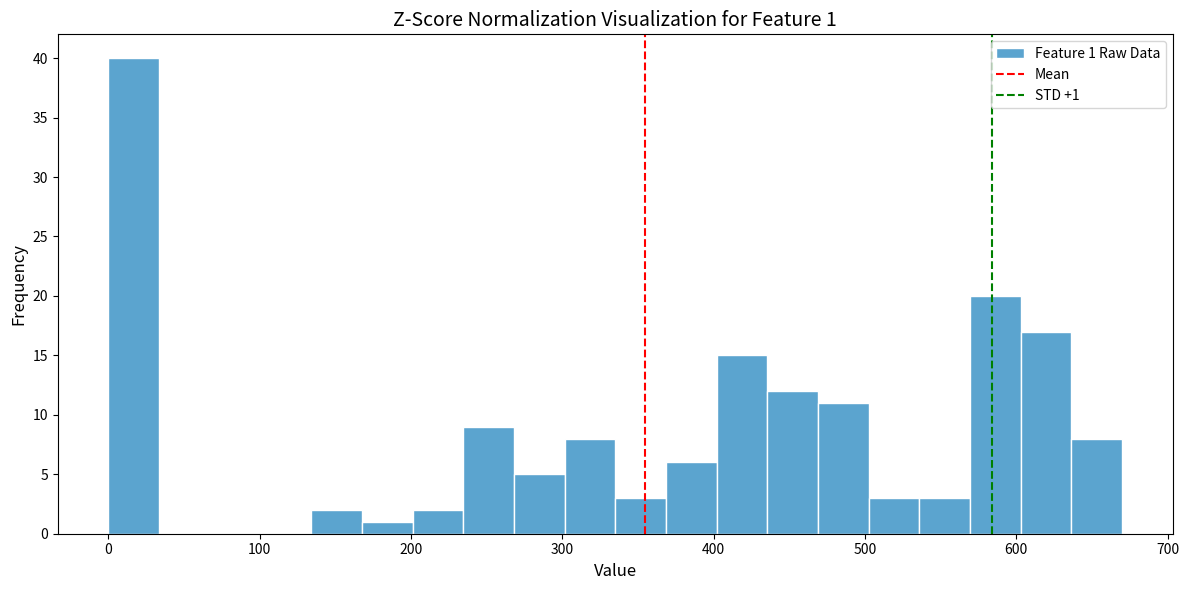

Read against the x-axis, roughly where is the centre of the tallest bar?

20